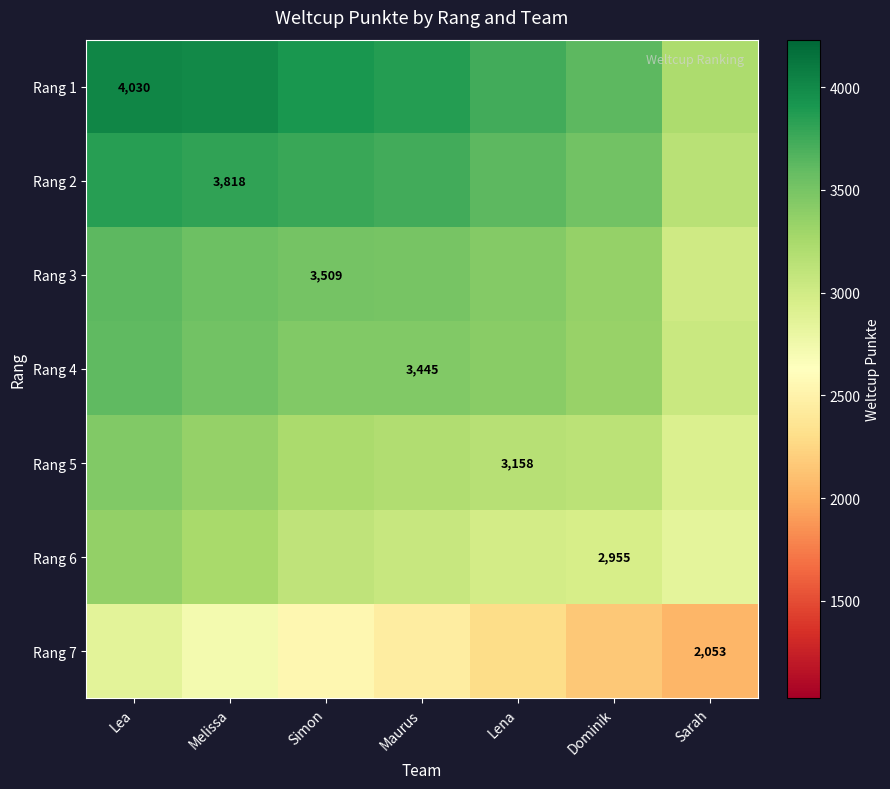

Which has a higher value, Dominik or Simon?

Simon